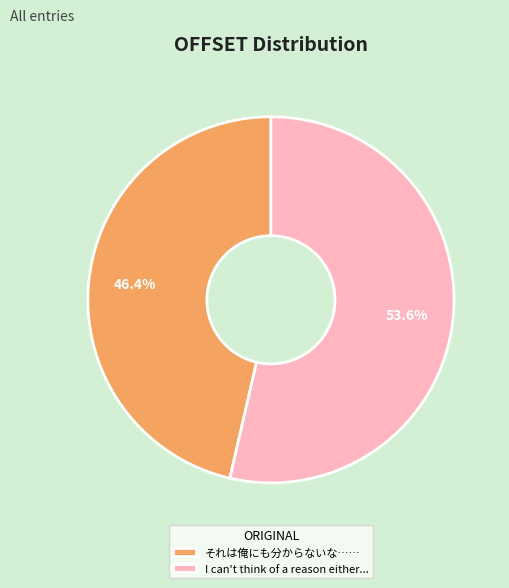

Is there any slice that represents more than half of the pie?

Yes